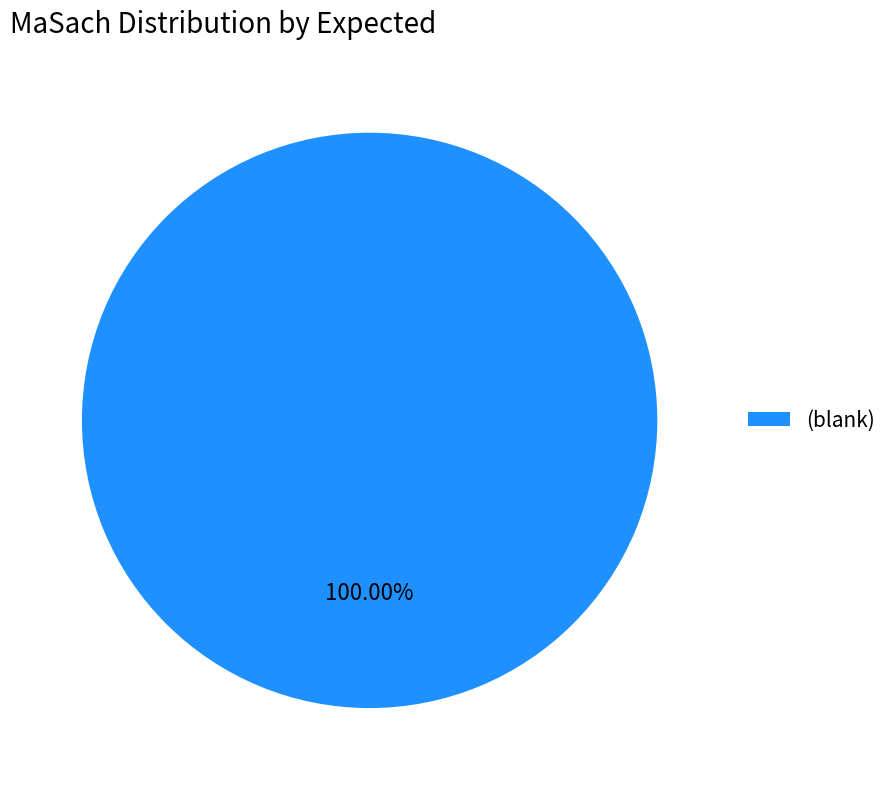

Is there any slice that represents more than half of the pie?

Yes